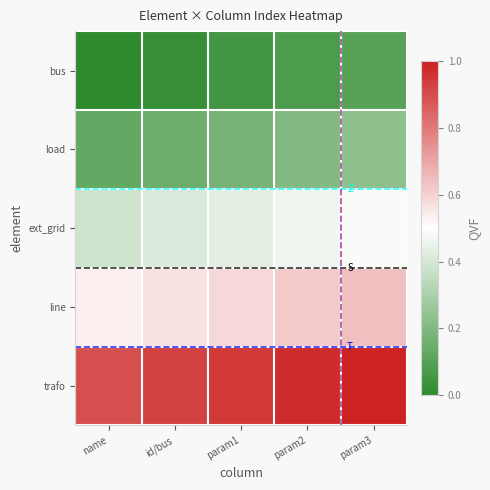

Reading right to left, what are all the values shown in this chart?

bus: param3=0.1	param2=0.1	param1=0.1	id/bus=0.0	name=0.0
load: param3=0.2	param2=0.2	param1=0.2	id/bus=0.2	name=0.1
ext_grid: param3=0.5	param2=0.5	param1=0.4	id/bus=0.4	name=0.4
line: param3=0.6	param2=0.6	param1=0.6	id/bus=0.6	name=0.5
trafo: param3=1.0	param2=1.0	param1=0.9	id/bus=0.9	name=0.9